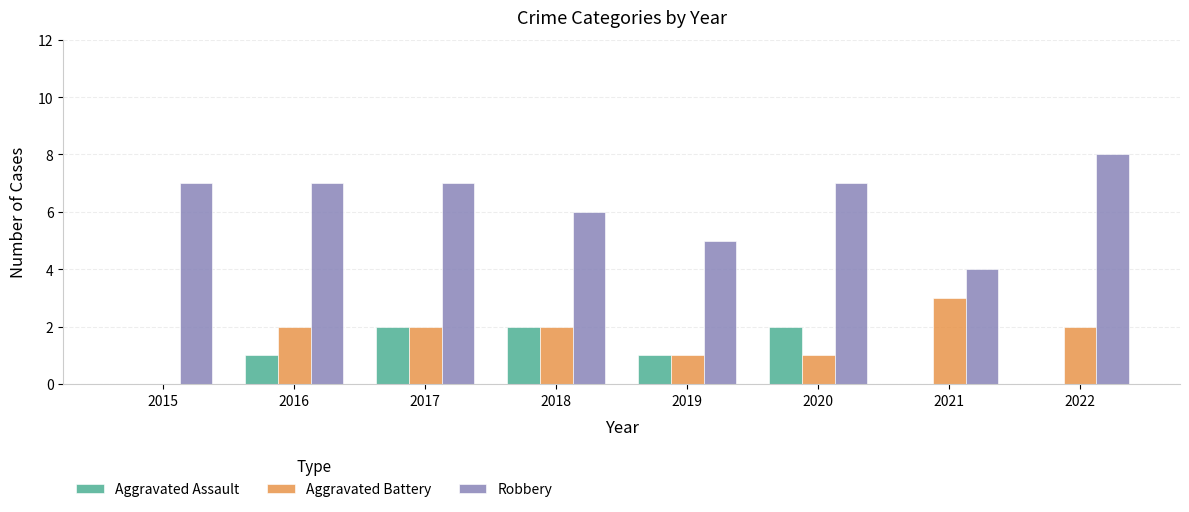

The value of Aggravated Assault at 2020 is 3. True or false?

False